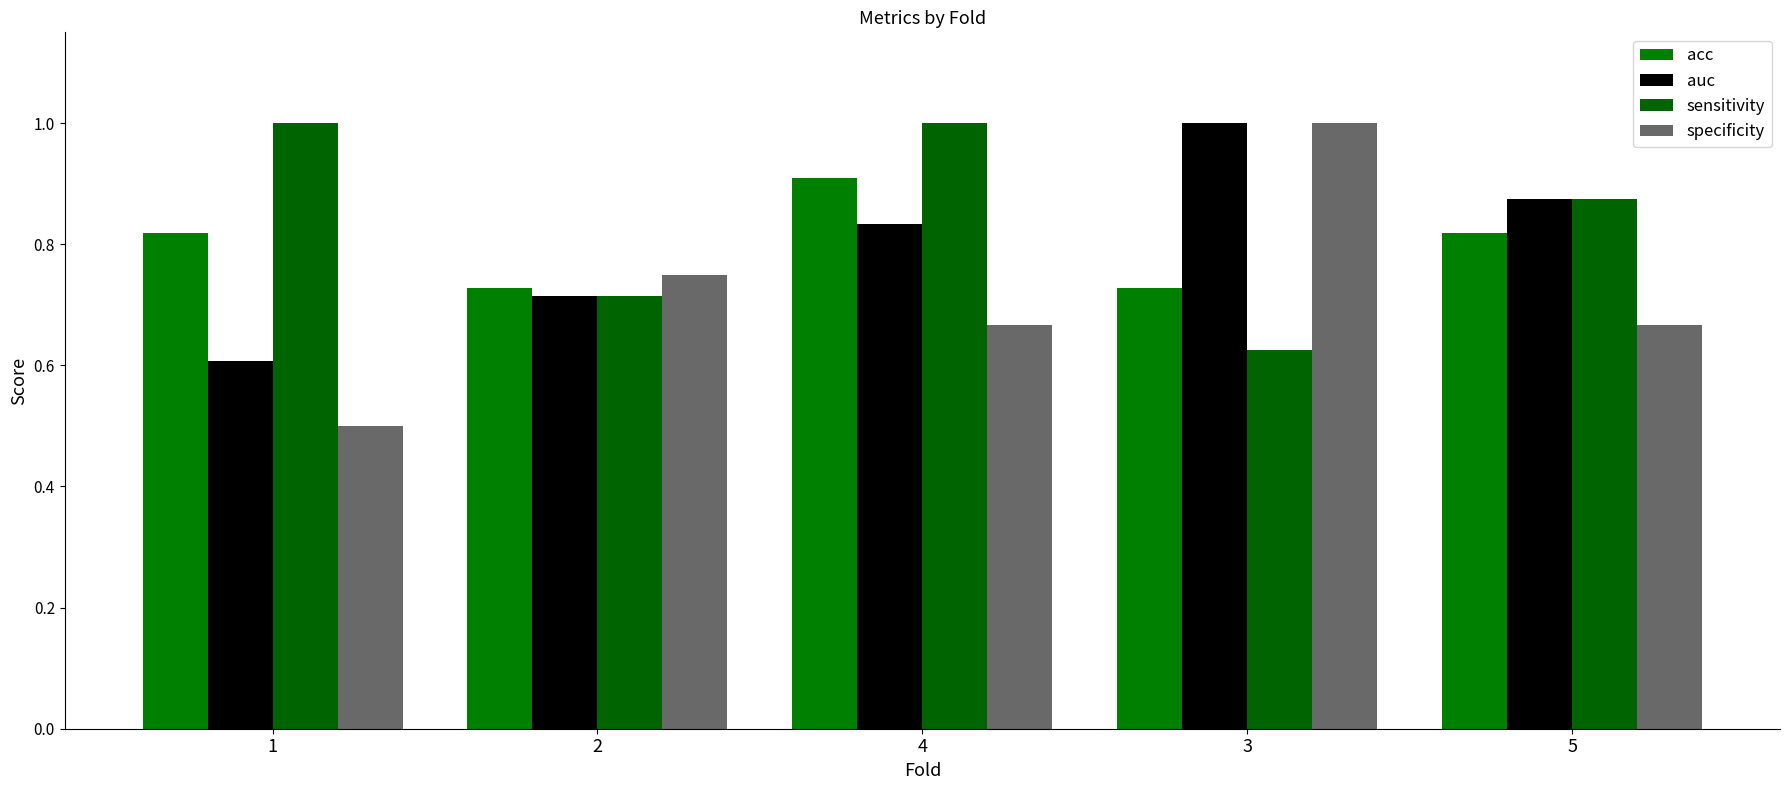

What is the label of the 2nd bar from the left?

2